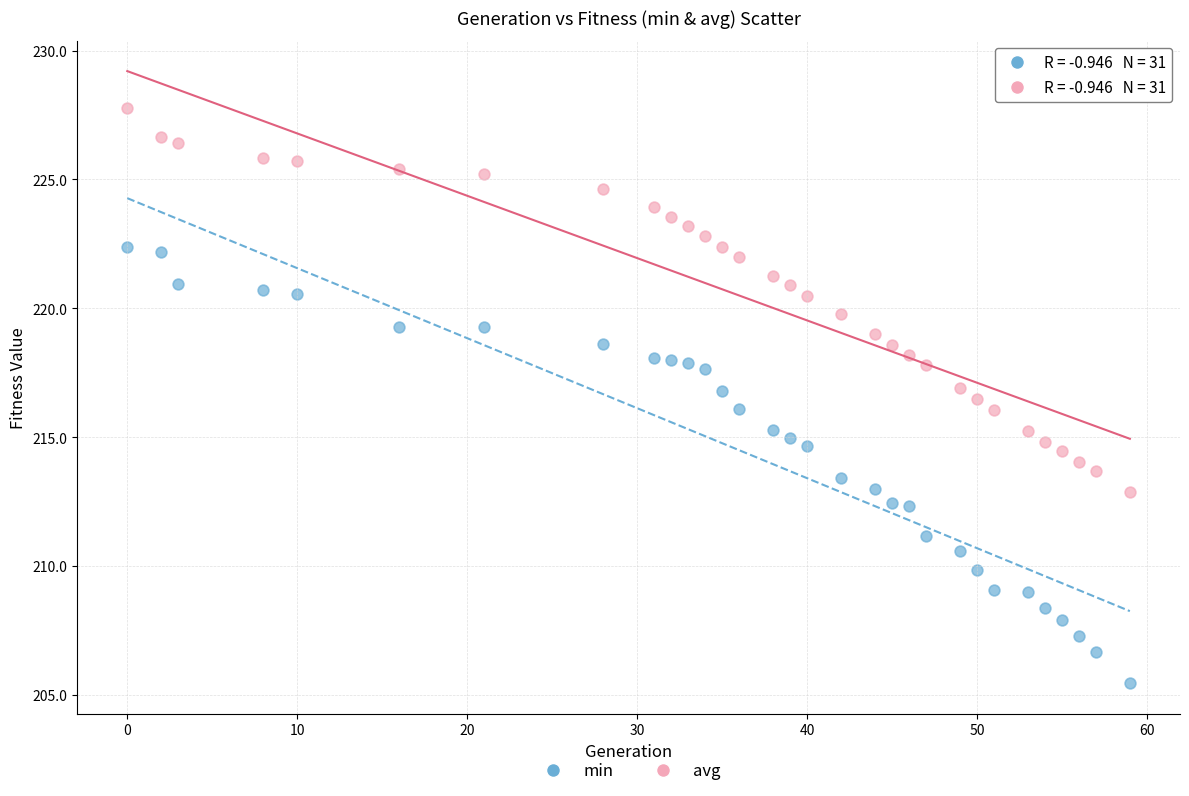

Which series contains the highest Y value?

avg